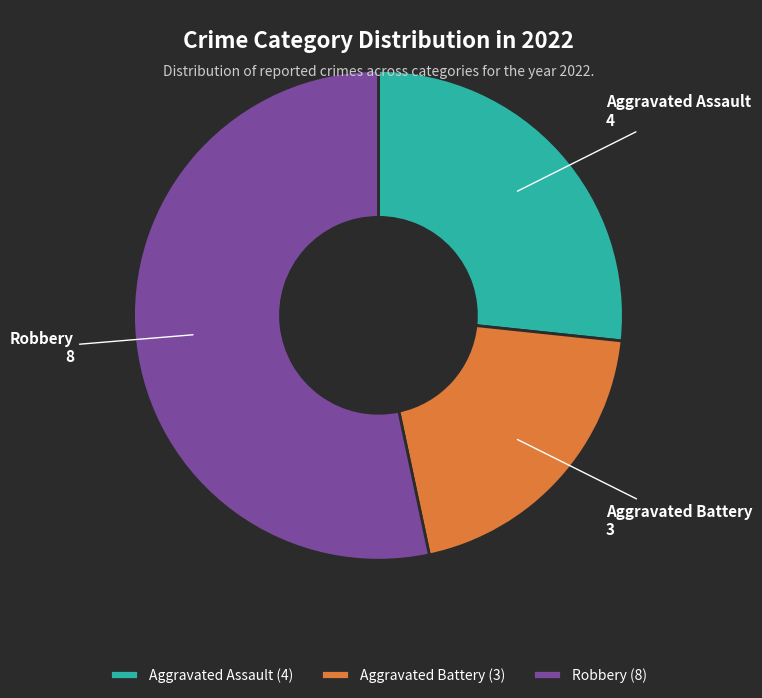

Between Aggravated Assault and Robbery, which is larger?

Robbery